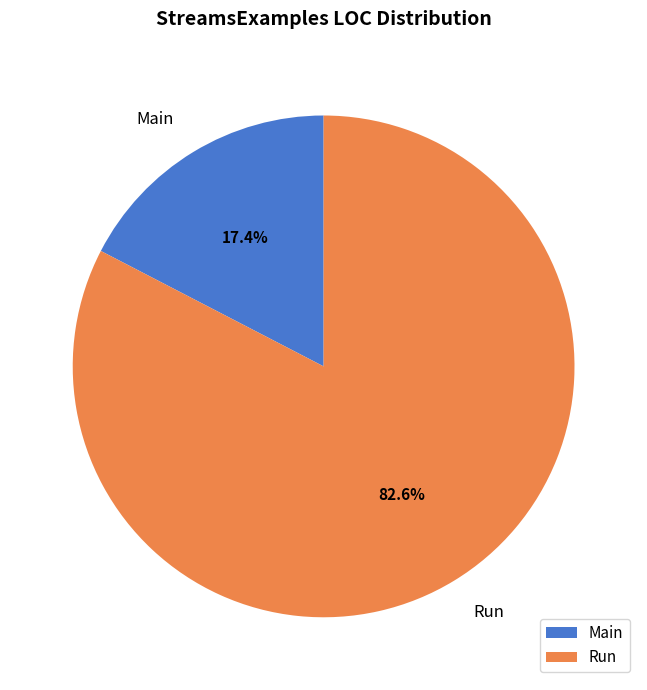

To the nearest percent, what is the average slice percentage?

50%